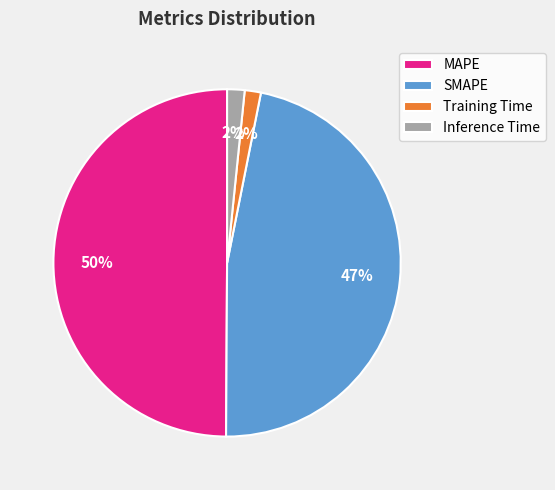

Does Inference Time represent more than half of the total?

No